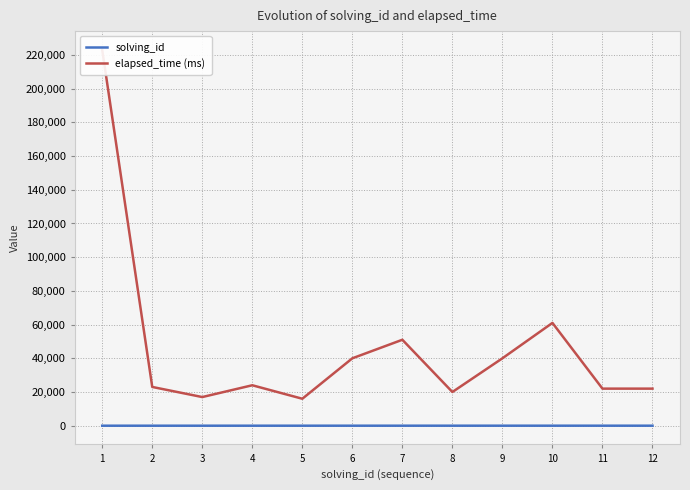

At which label is elapsed_time (ms) closest to 119500?

10